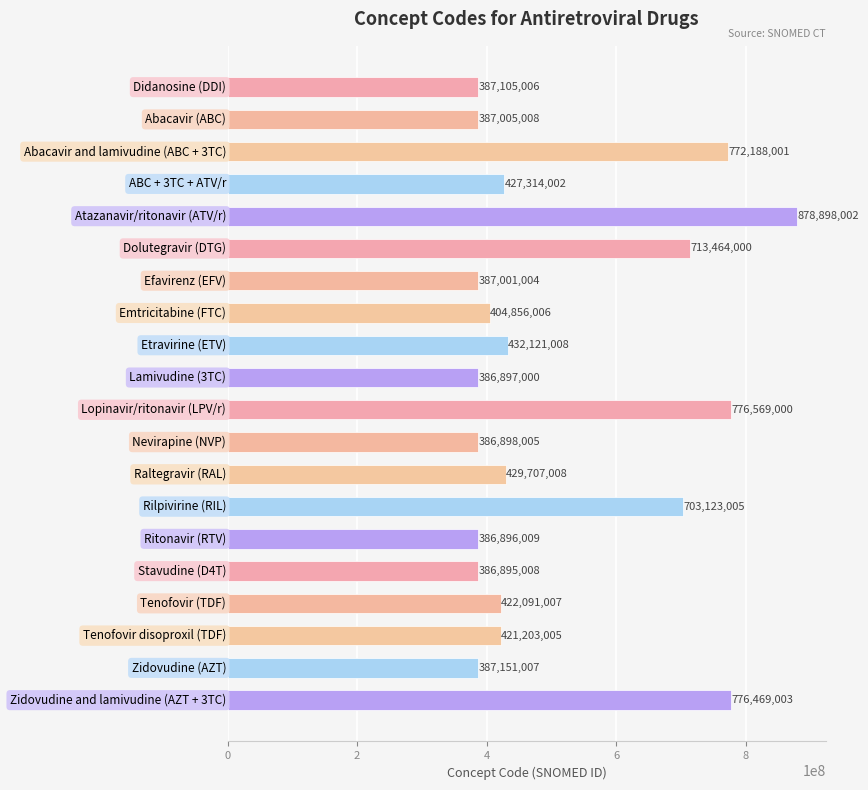

What is the smallest value displayed?

386895008